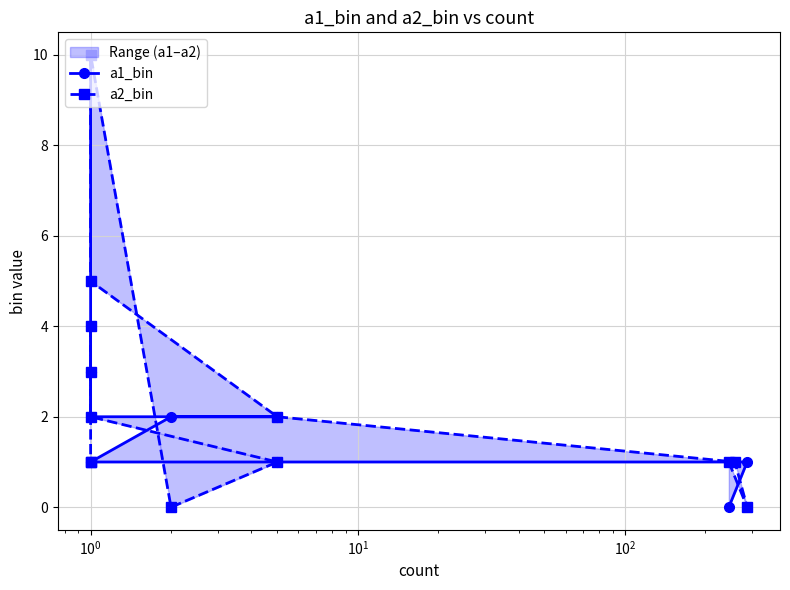

How many lines are shown in the chart?

2